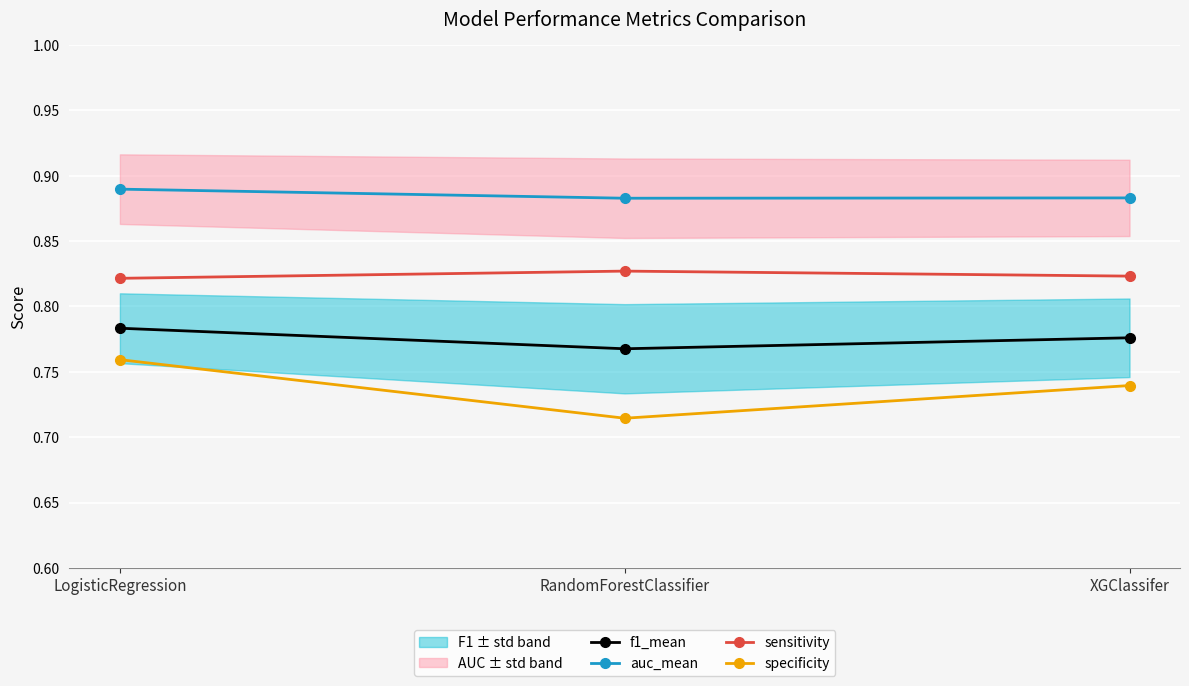

List the series in order of their overall mean, lowest first.

specificity, f1_mean, sensitivity, auc_mean